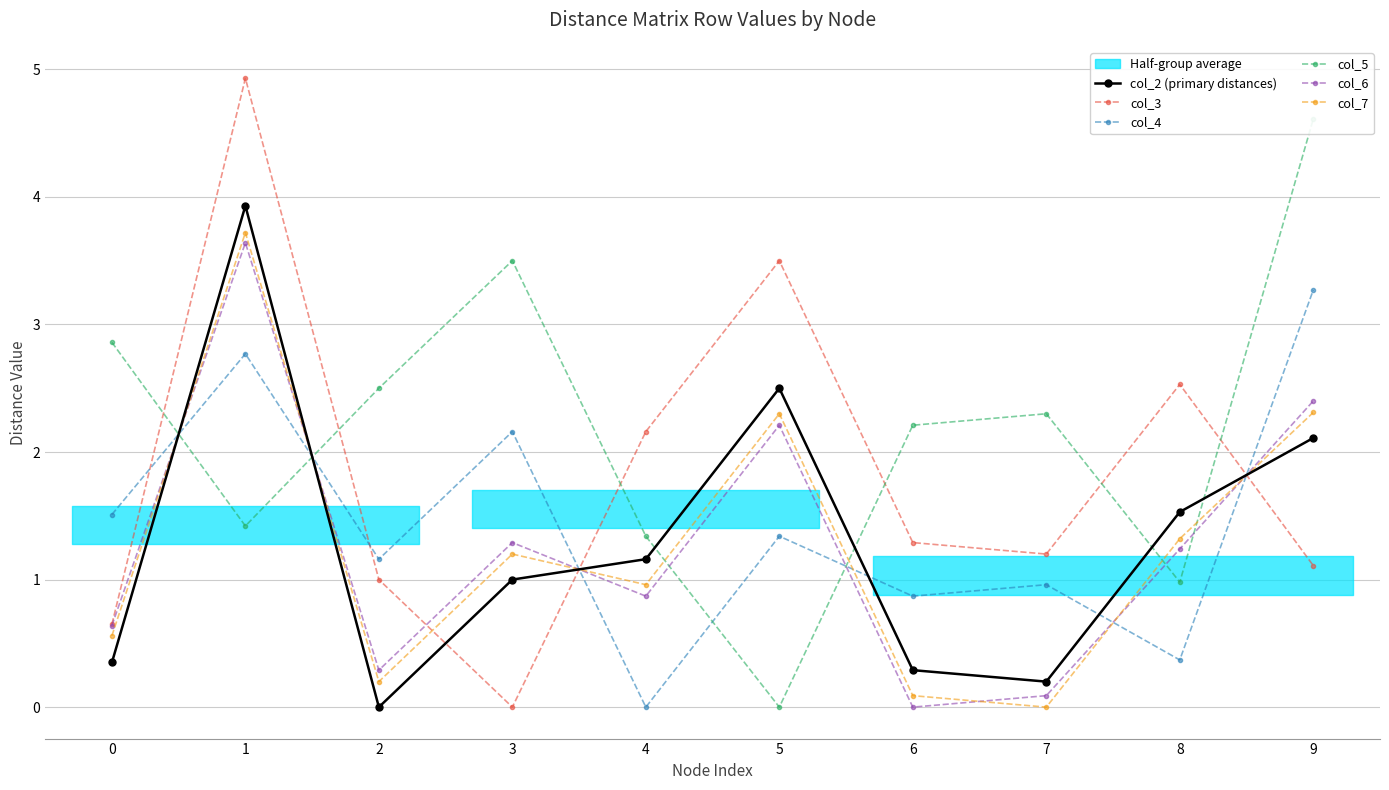

Which series has the widest spread of values?

col_3